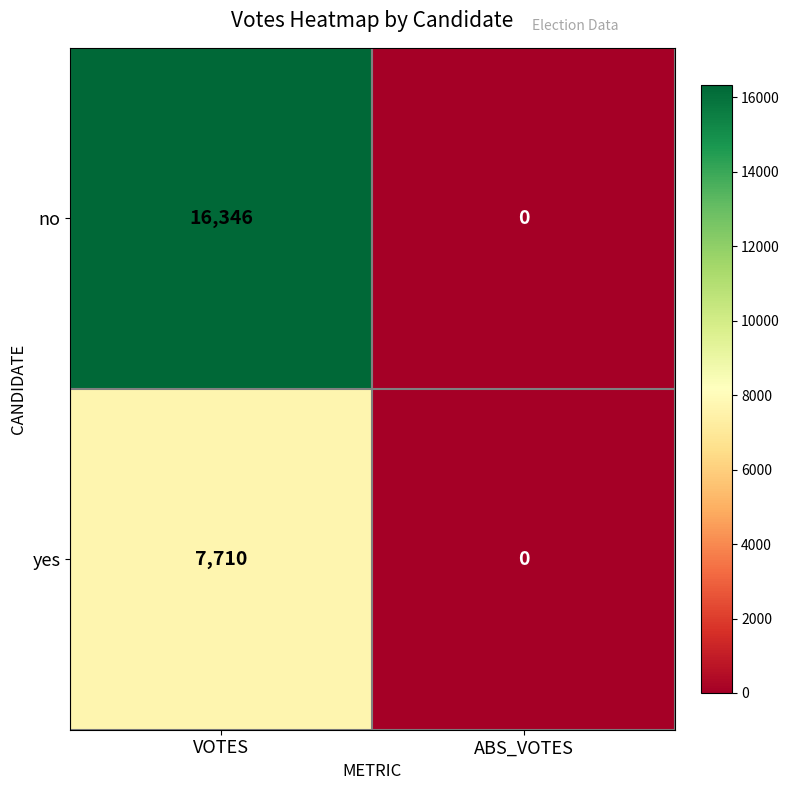

Rank the series by their maximum value, from highest to lowest.

no, yes